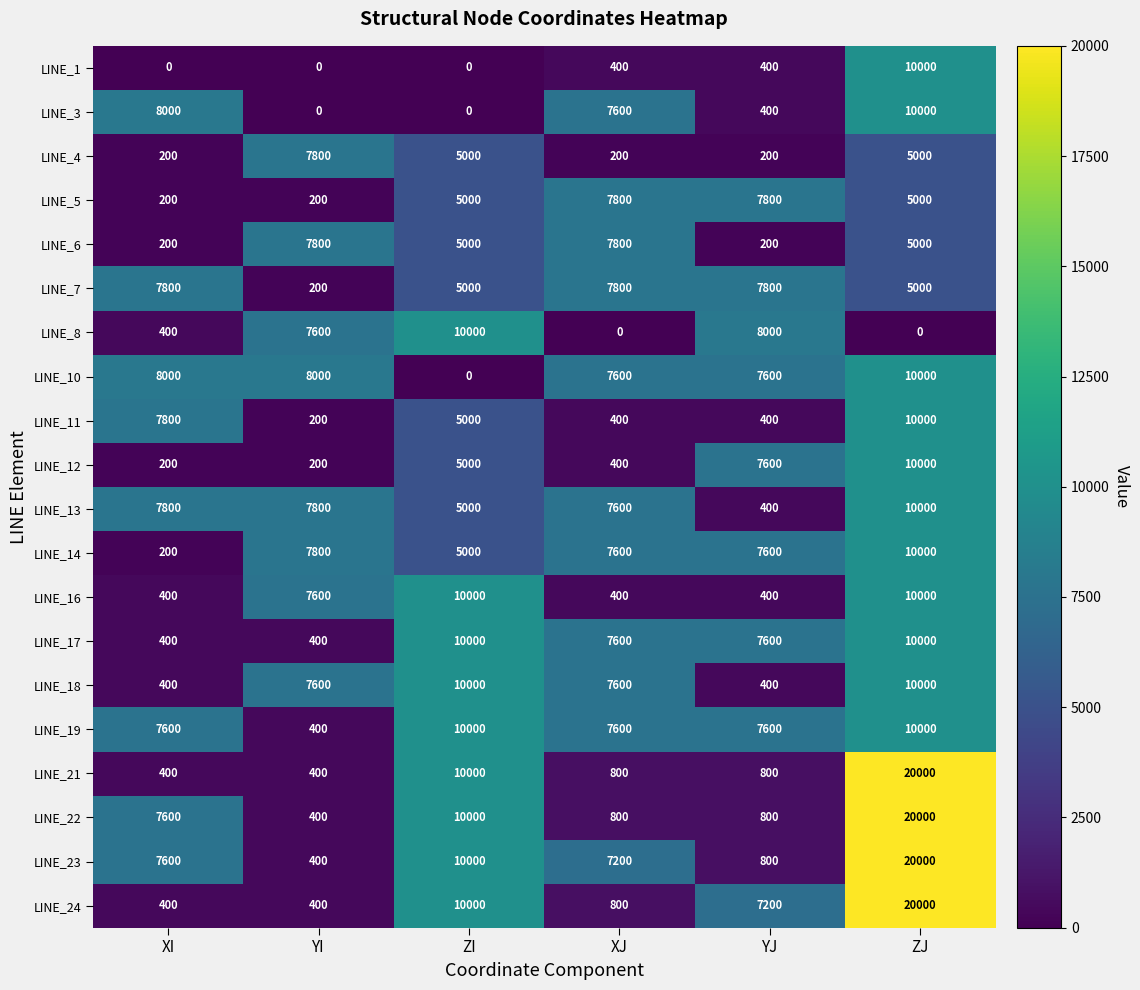

What is the total value across all series at YJ?

74000